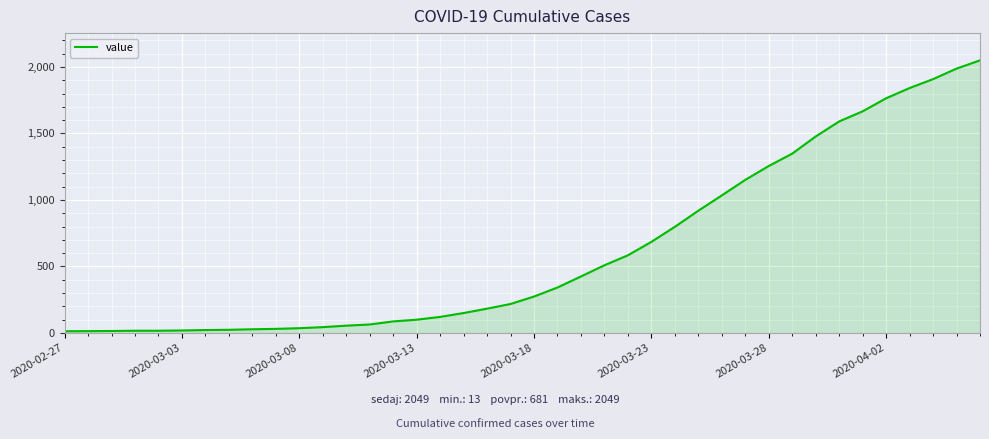

How many series are shown in this chart?

1